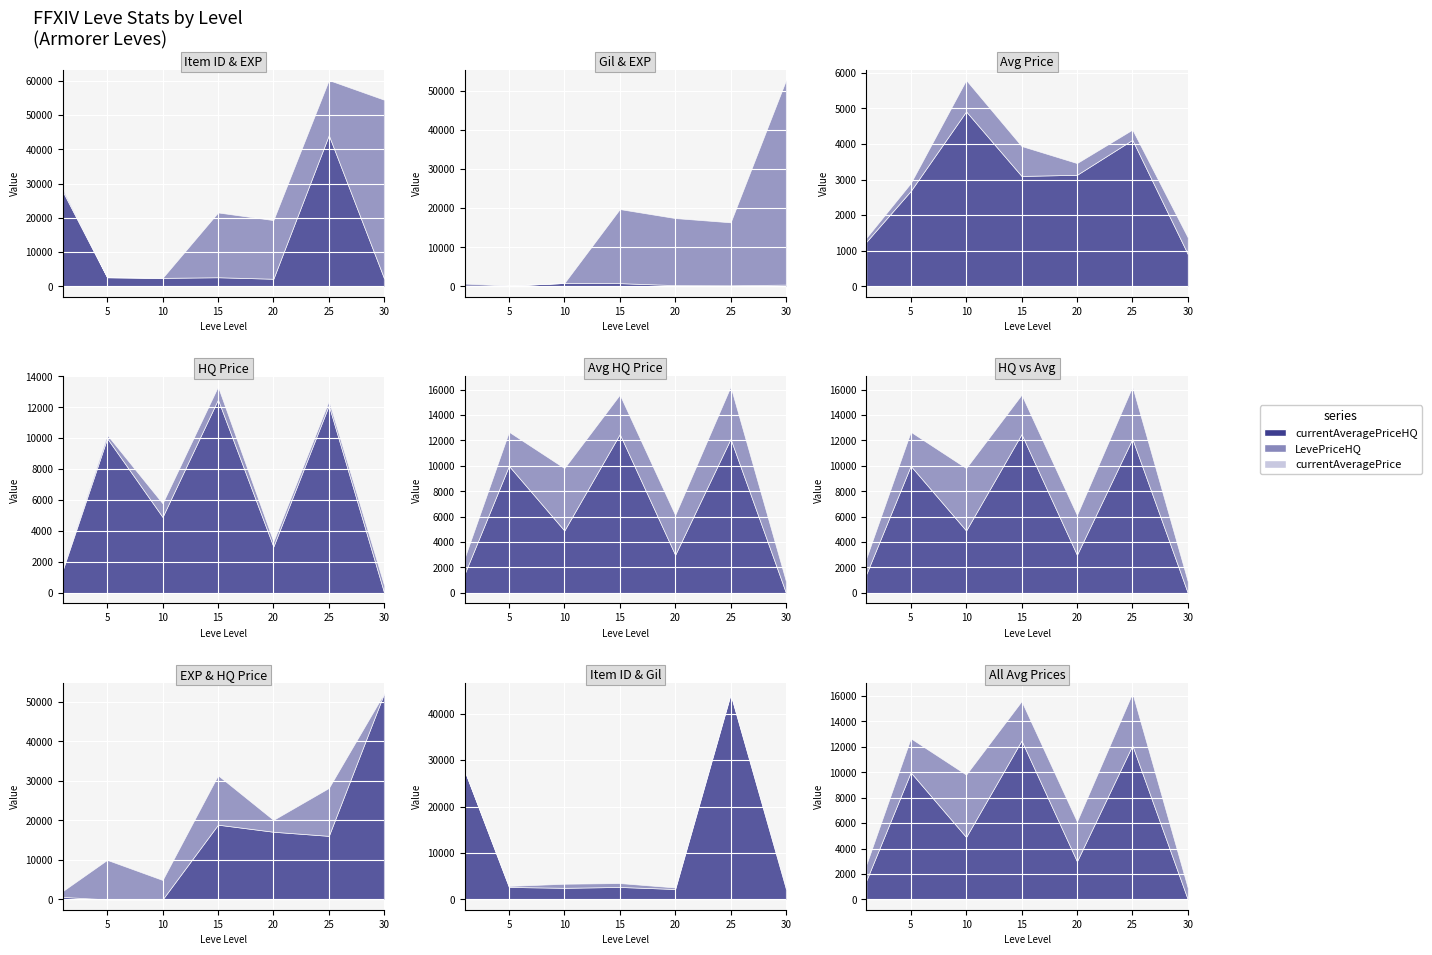

List the series in order of their peak value, lowest first.

Leve Gil, currentAveragePrice, currentAveragePriceHQ, LevePriceHQ, Leve Item ID, Leve EXP